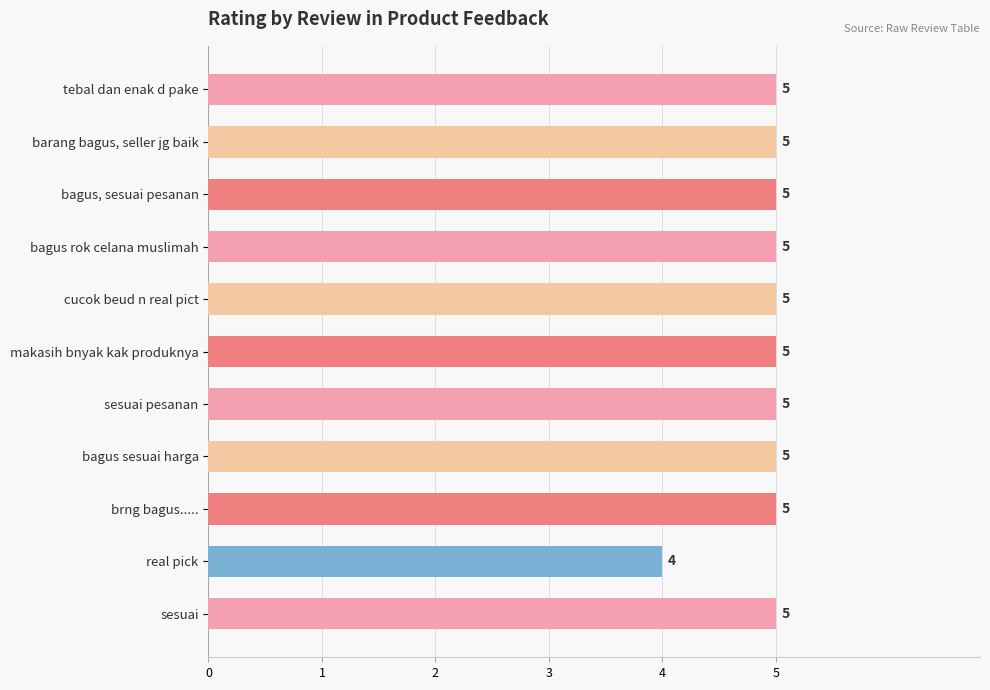

Reading top to bottom, list all the values displayed in this chart.

5	5	5	5	5	5	5	5	5	4	5